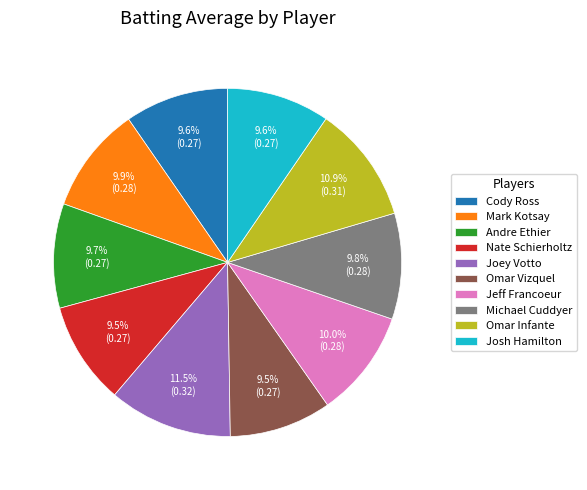

To the nearest percent, what is the combined percentage of Josh Hamilton and Joey Votto?

21%